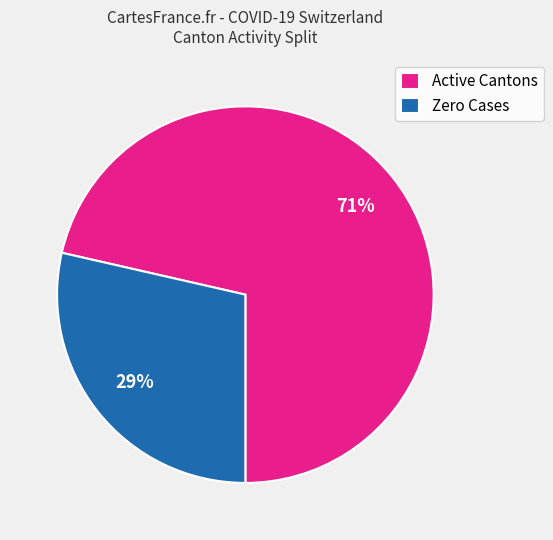

Is there any slice that represents more than half of the pie?

Yes